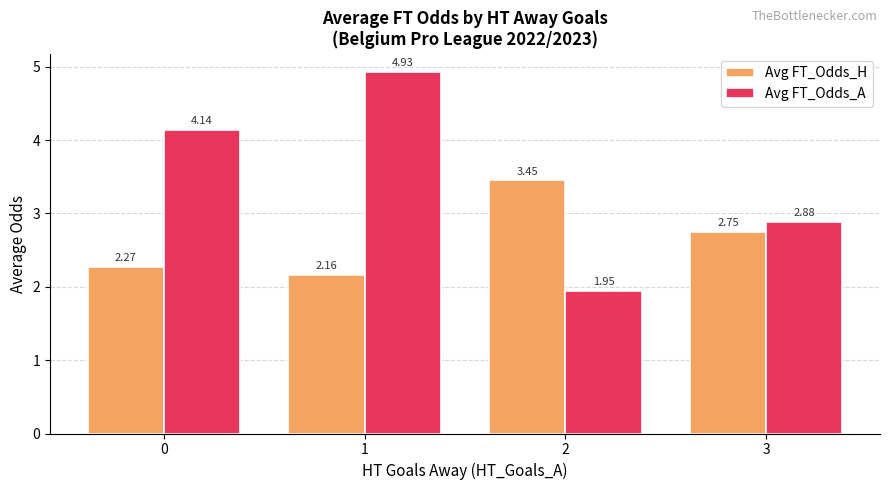

Which label corresponds to the smallest value in the chart?

2